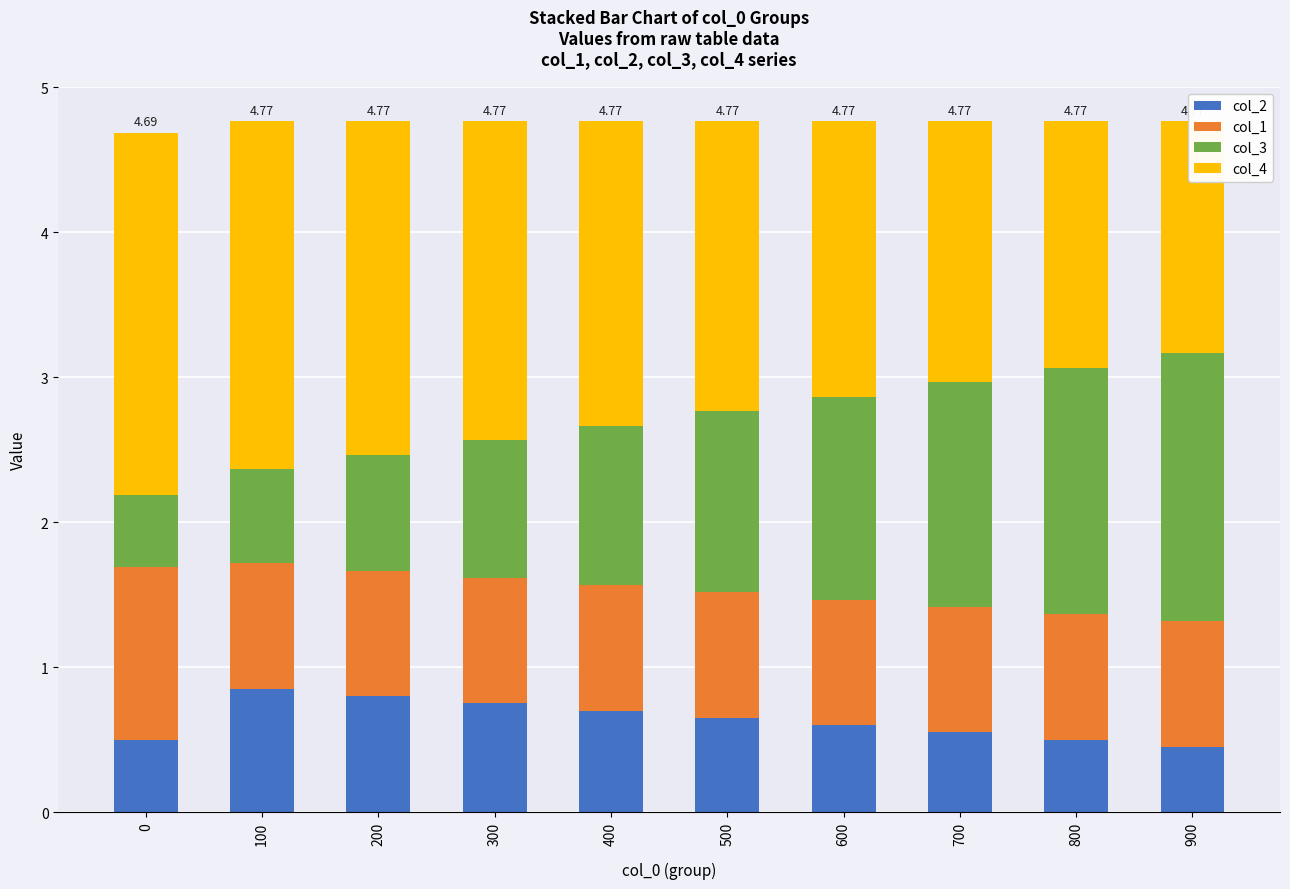

List the series in order of their peak value, highest first.

col_4, col_3, col_1, col_2